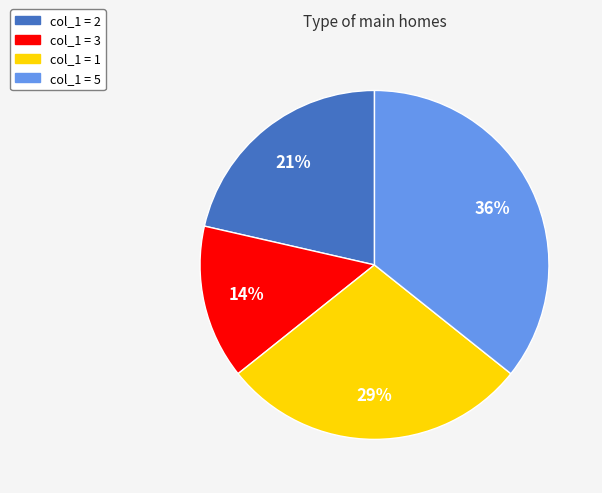

Which has a higher value, col_1 = 1 or col_1 = 3?

col_1 = 1